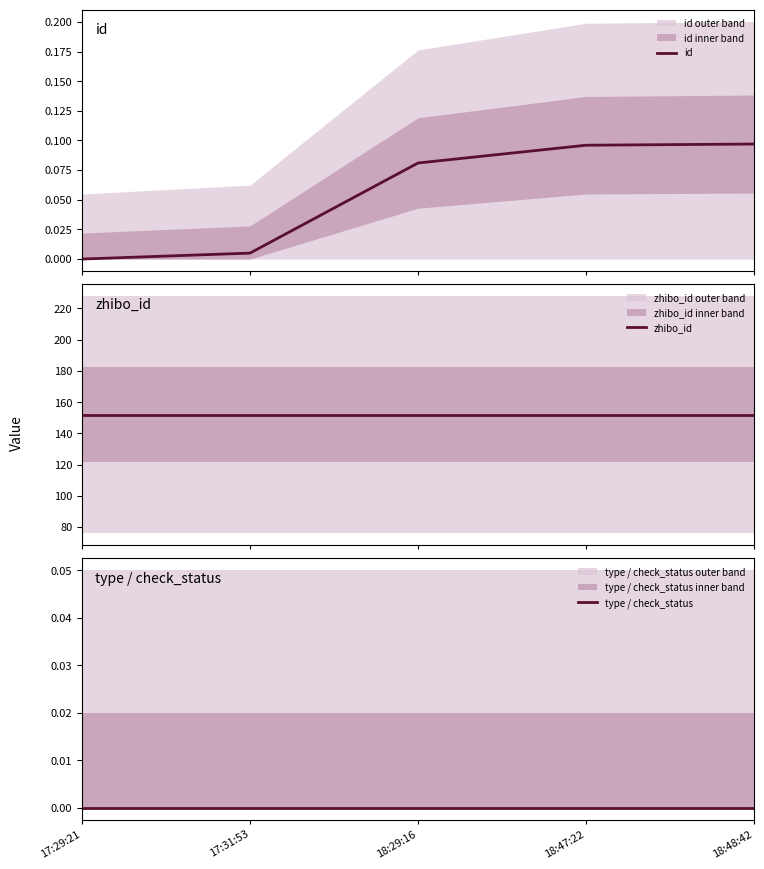

What is the greatest value displayed?

152.0